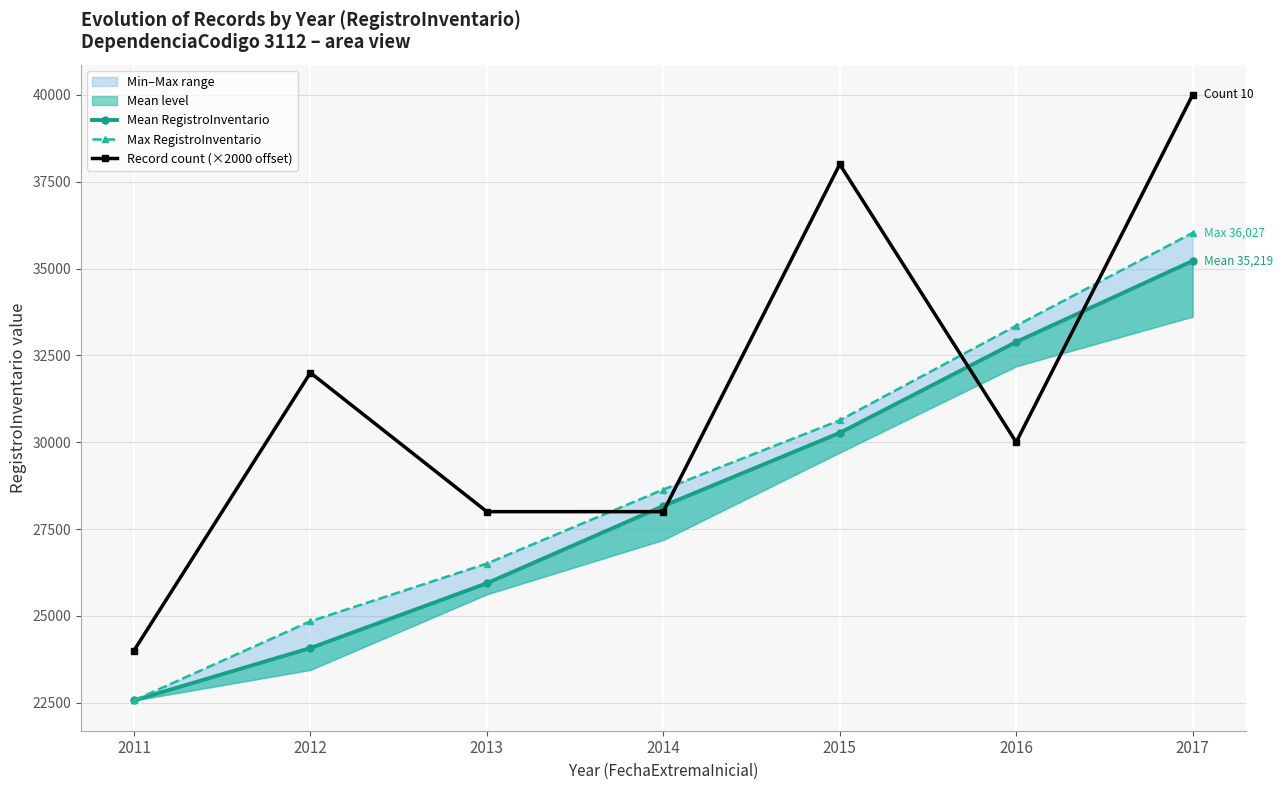

What is the value of the Record count (×2000 offset) point at the 4th from the left?

28000